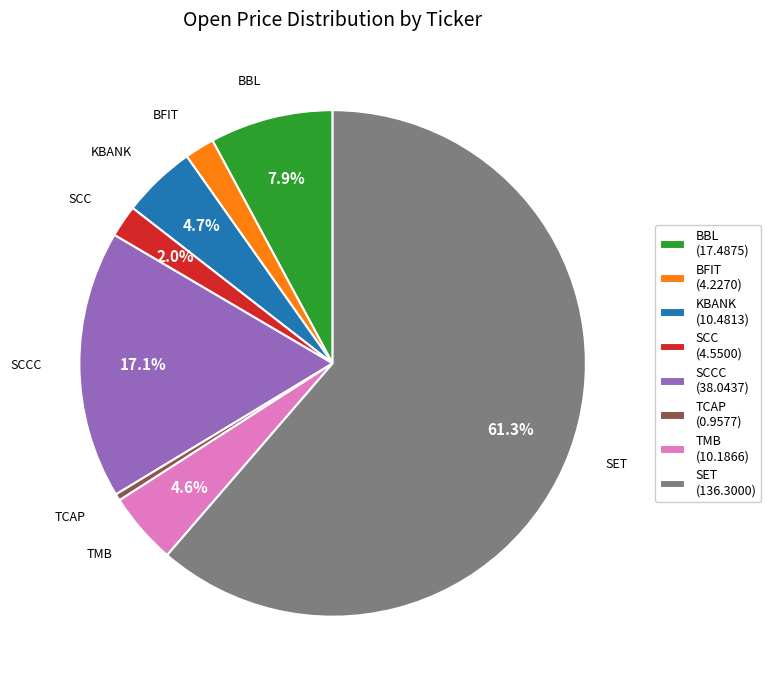

What portion of the pie excludes BBL?

92.1%